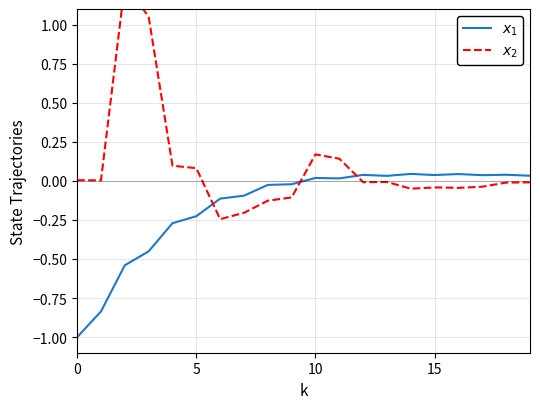

The $x_1$ series shows 0.0 at 14. True or false?

True